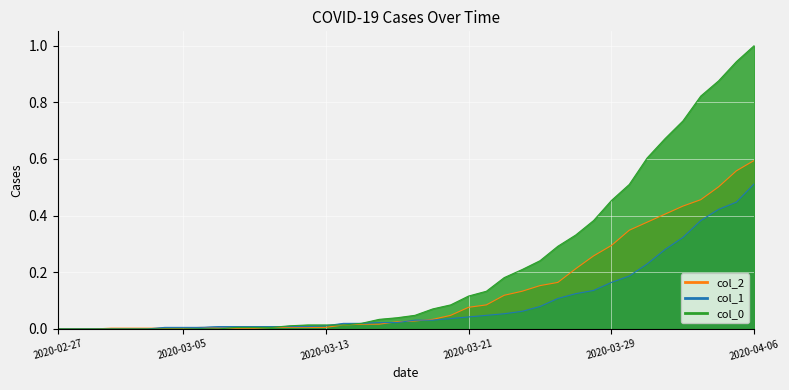

What is the label of the 24th point from the right?

2020-03-14